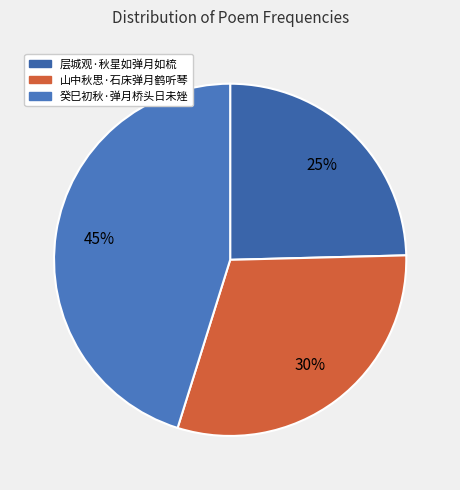

Which has a higher value, 层城观·秋星如弹月如梳 or 山中秋思·石床弹月鹤听琴?

山中秋思·石床弹月鹤听琴